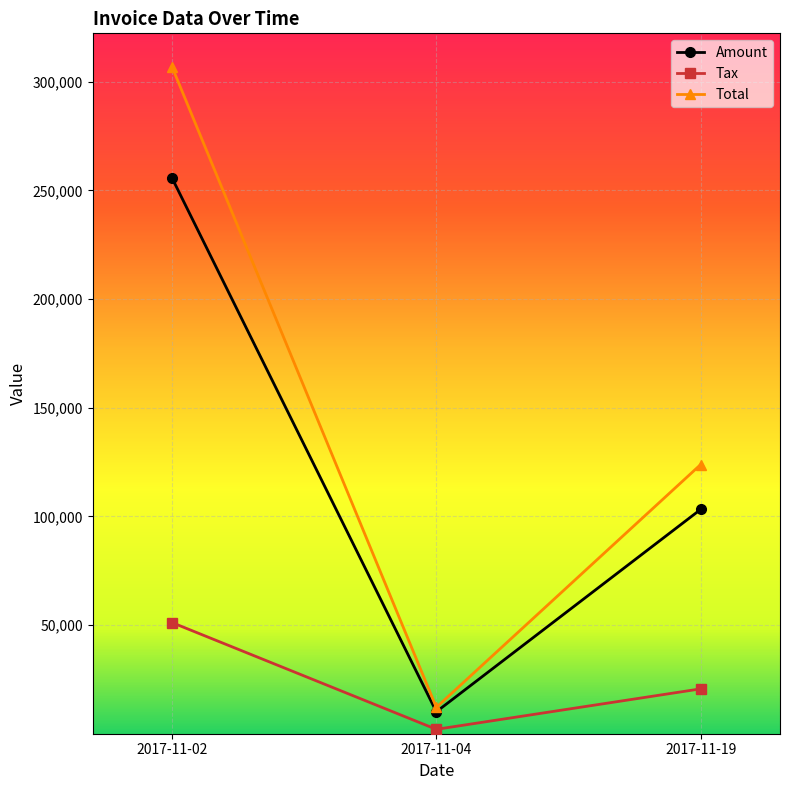

Which series has the largest total across all categories?

Total